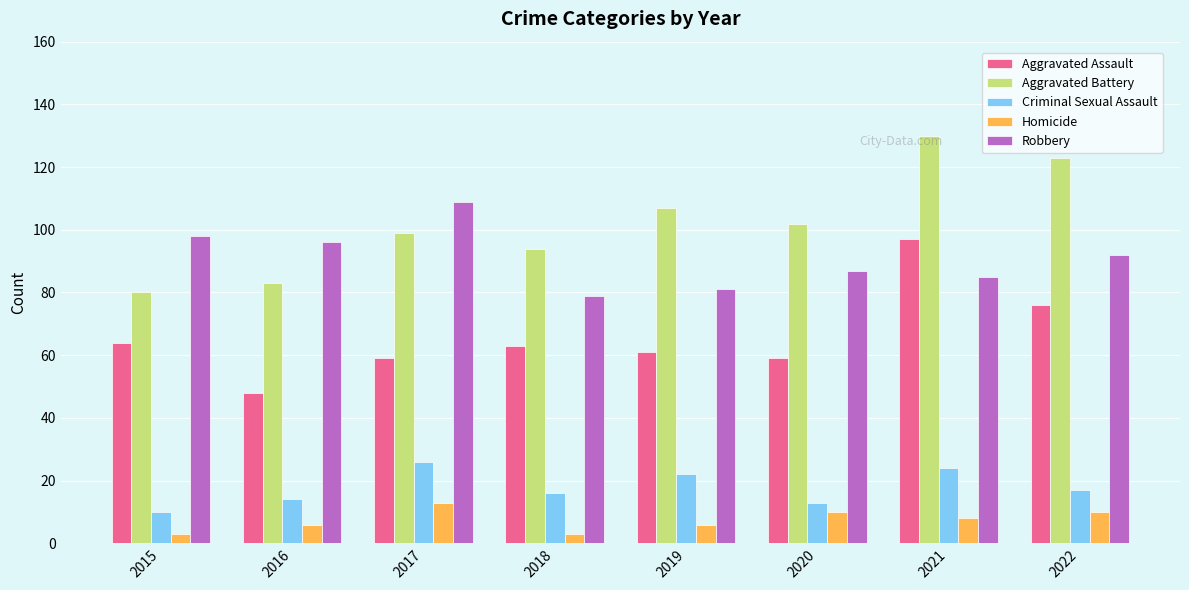

What are all the series names shown in the legend?

Aggravated Assault, Aggravated Battery, Criminal Sexual Assault, Homicide, Robbery